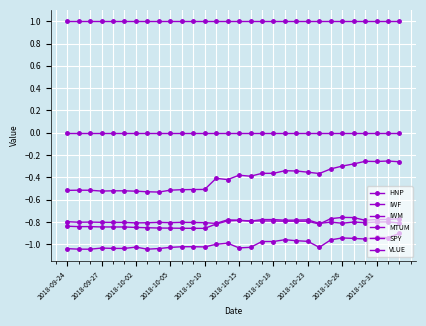

At which category does the chart reach its peak across all series?

2018-09-24